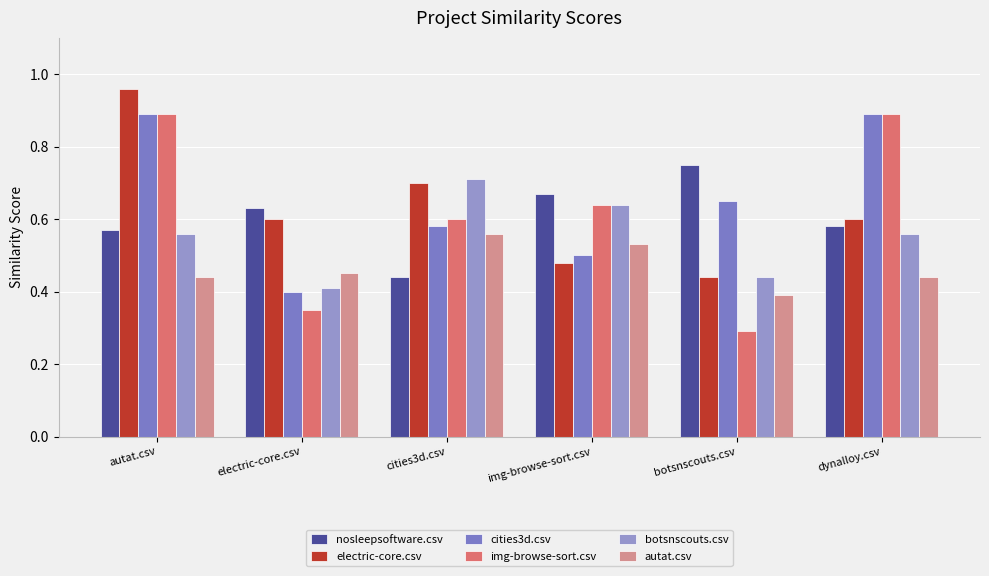

What is the highest value of the img-browse-sort.csv series?

0.9